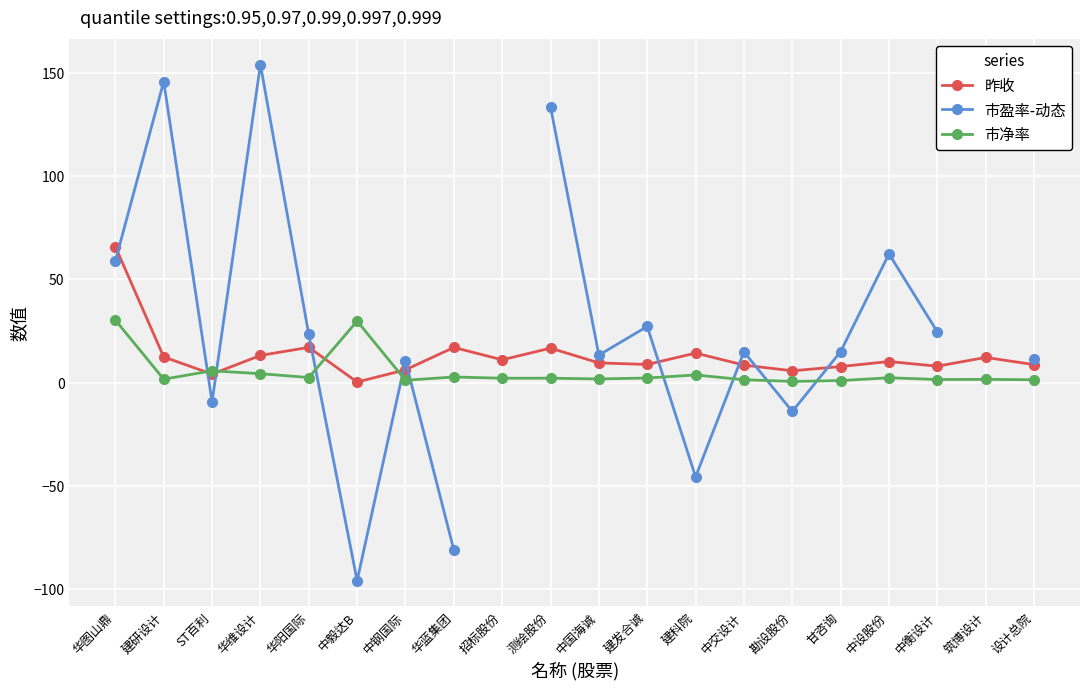

How many times do 市盈率-动态 and 昨收 cross each other?

10